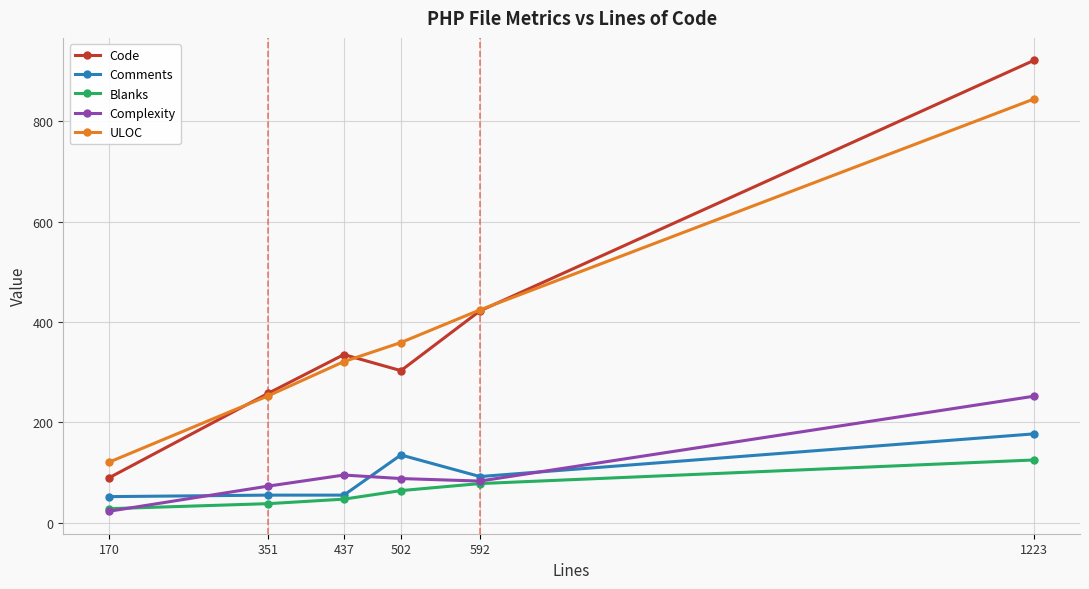

How many data points in Comments are less than 92?

3